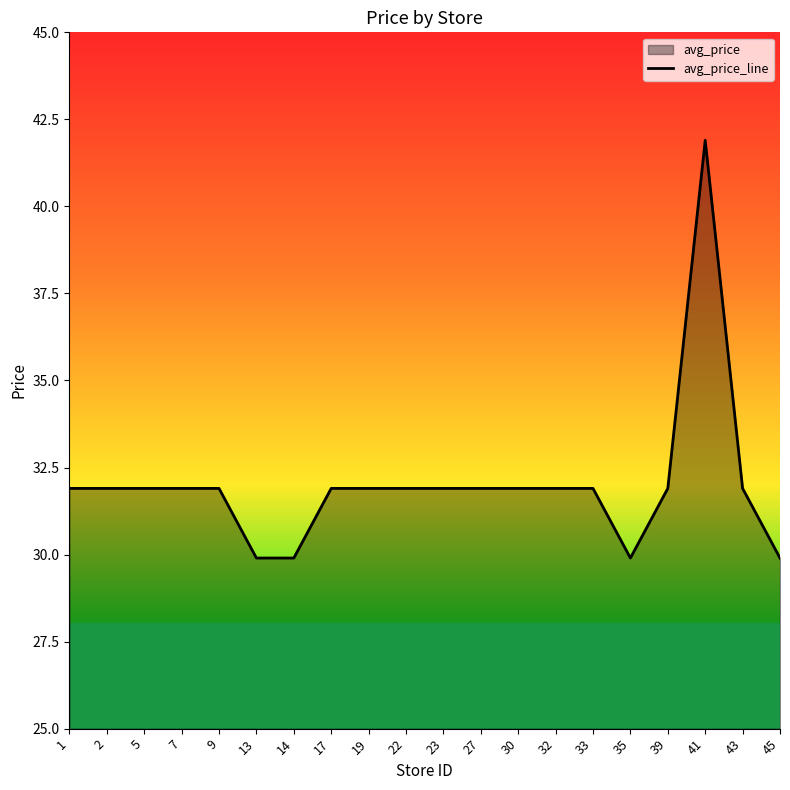

What is the difference between the maximum and minimum values?

12.0